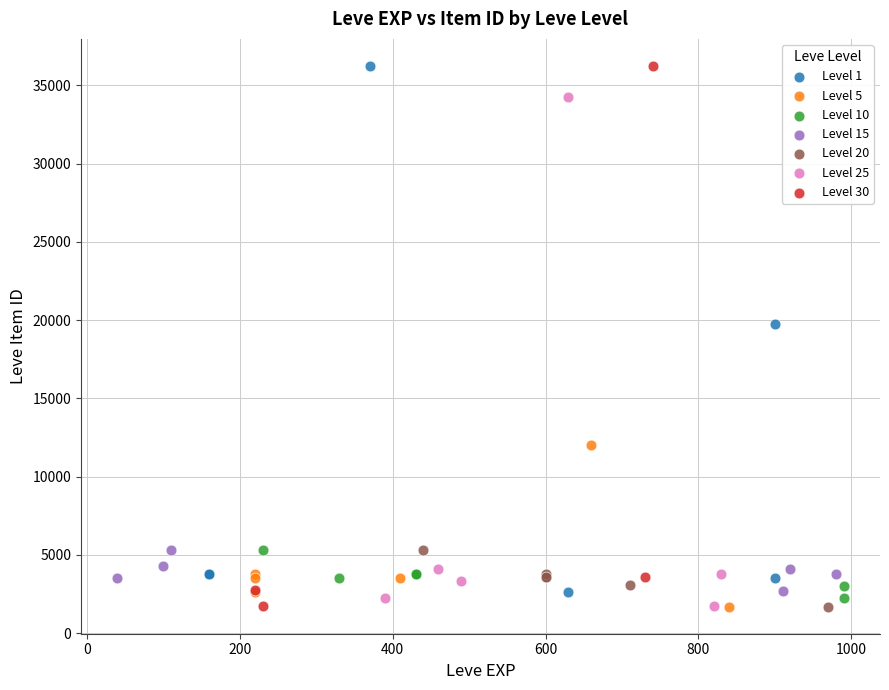

What are all the series names shown in the legend?

Level 1, Level 5, Level 10, Level 15, Level 20, Level 25, Level 30